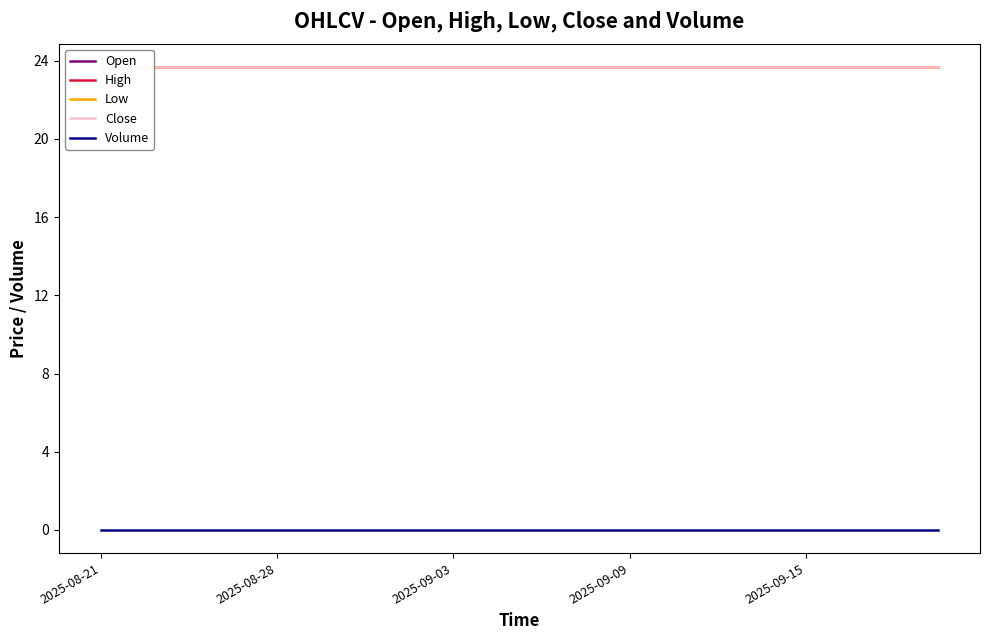

The Open series shows 13.1 at 2025-09-03. True or false?

False